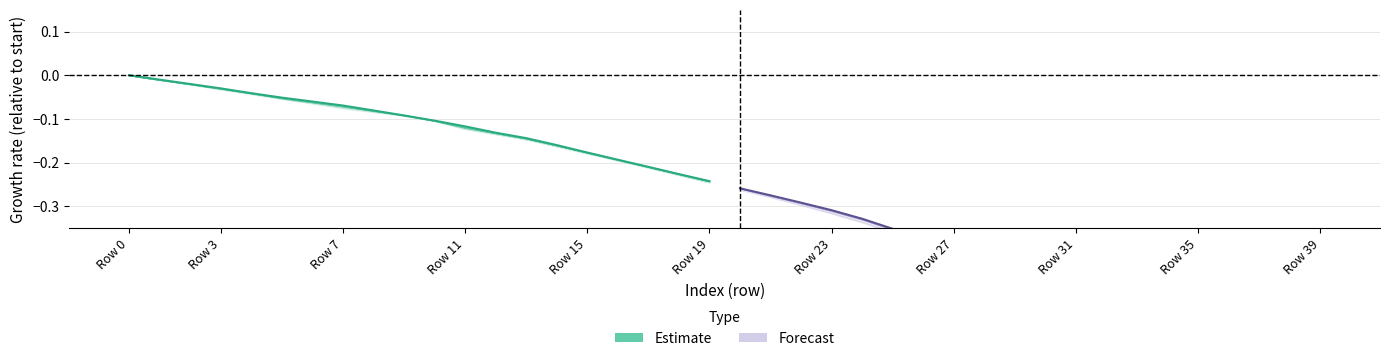

The value of Forecast at 16 is -0.3. True or false?

False